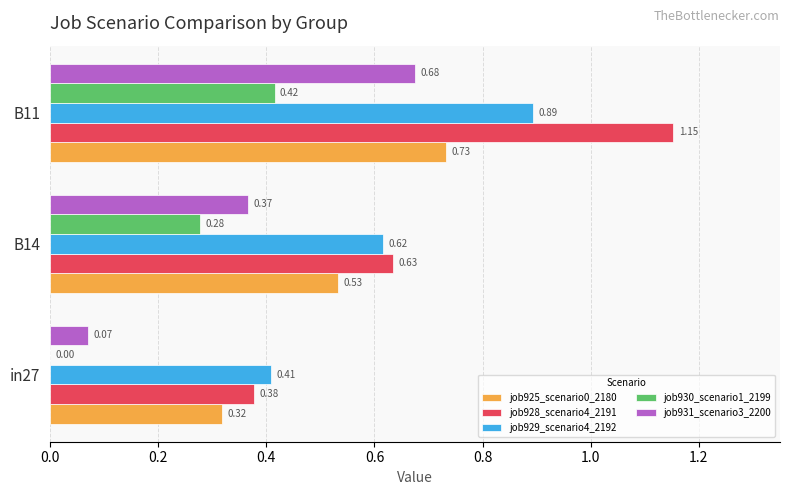

Which series has the largest total across all categories?

job928_scenario4_2191